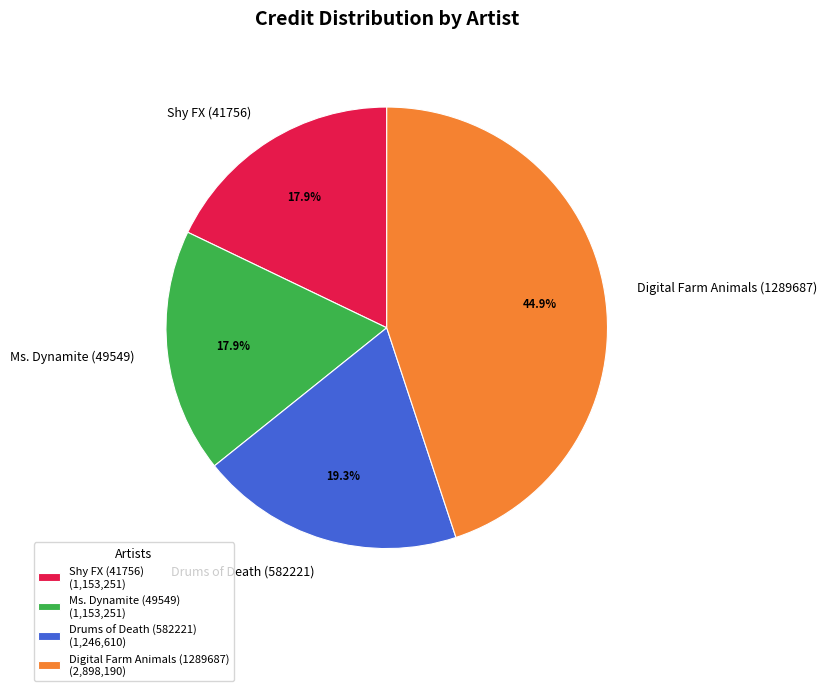

Is there a majority slice in this chart?

No